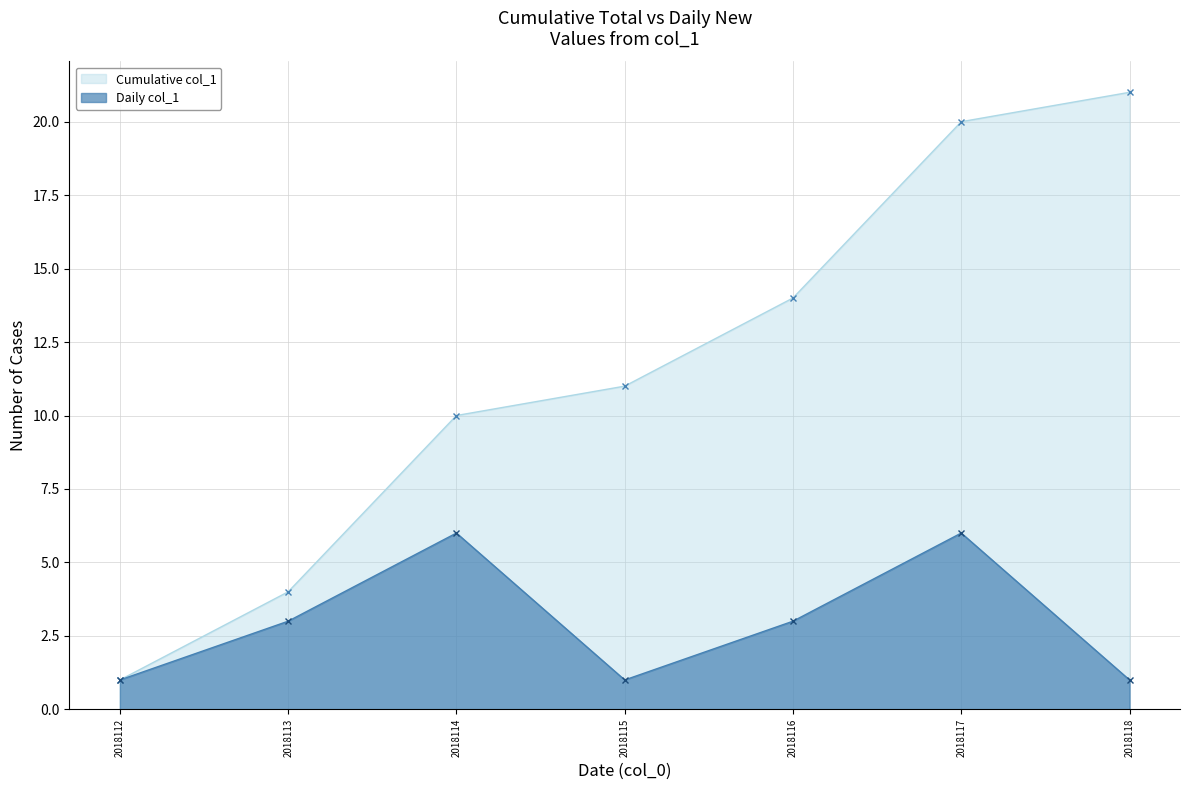

List the series in order of their peak value, lowest first.

Daily col_1, Cumulative col_1